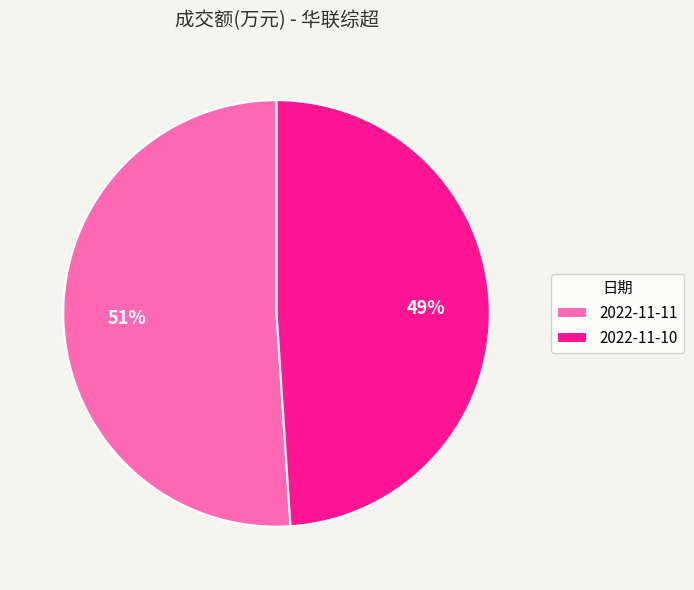

To the nearest percent, what is the difference between the largest and smallest slice percentages?

2%